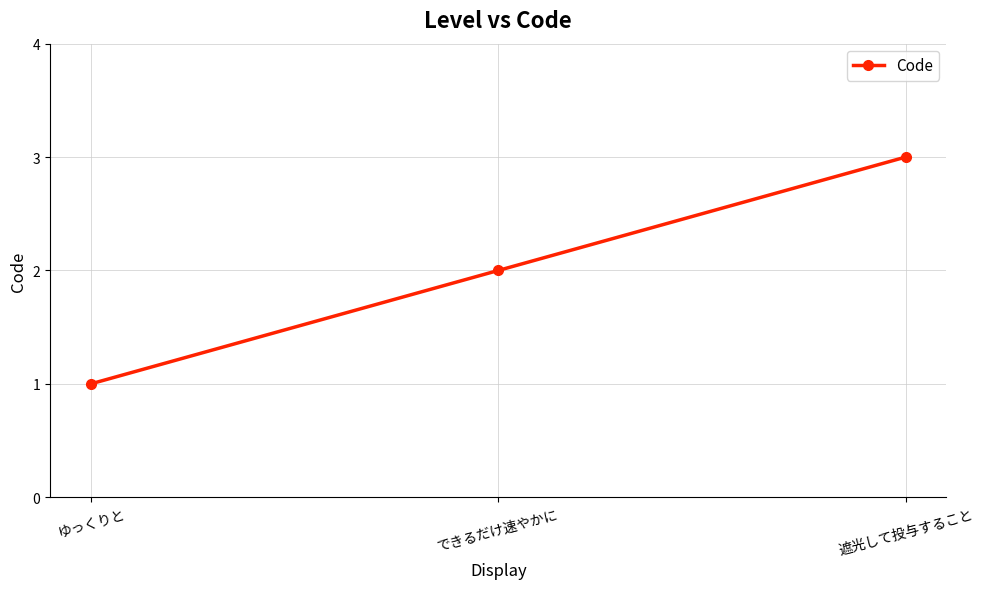

Approximately how many times larger is the value at 遮光して投与すること compared to ゆっくりと?

3.0